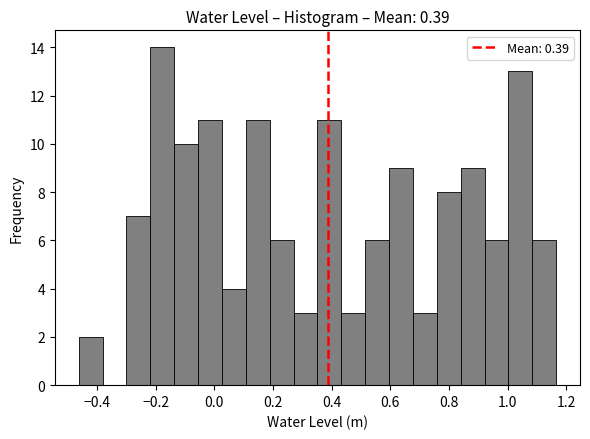

Reading left to right, list every bar in this chart as the range it spans on the x-axis followed by its height. Neither the bar edges nor the heights are printed on the chart, so give them approximately, as read against the axes.

-0.46 to -0.38: 2
-0.38 to -0.30: 0
-0.30 to -0.22: 7
-0.22 to -0.14: 14
-0.14 to -0.06: 10
-0.06 to 0.02: 11
0.02 to 0.10: 4
0.10 to 0.18: 11
0.18 to 0.26: 6
0.26 to 0.36: 3
0.36 to 0.44: 11
0.44 to 0.52: 3
0.52 to 0.60: 6
0.60 to 0.68: 9
0.68 to 0.76: 3
0.76 to 0.84: 8
0.84 to 0.92: 9
0.92 to 1.00: 6
1.00 to 1.08: 13
1.08 to 1.16: 6